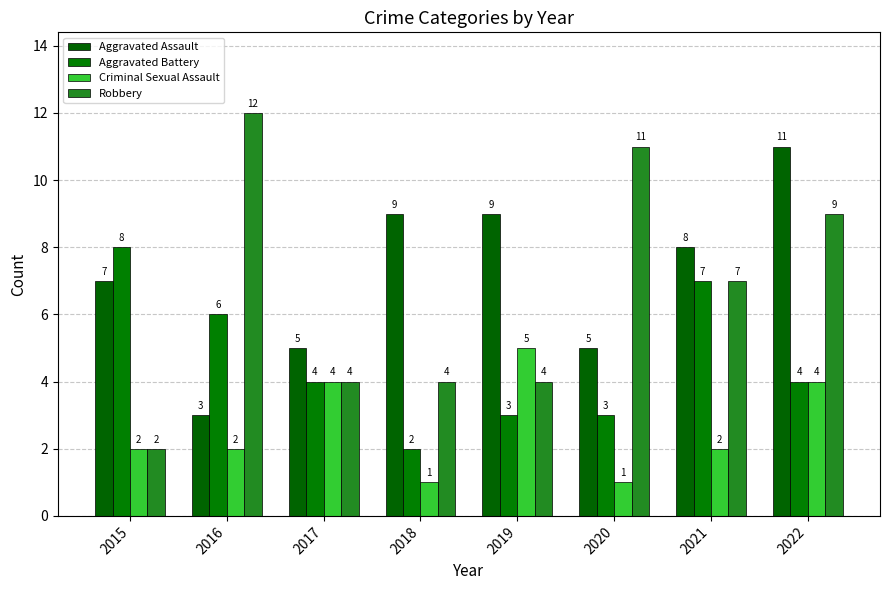

Which series has the largest range (max minus min)?

Robbery